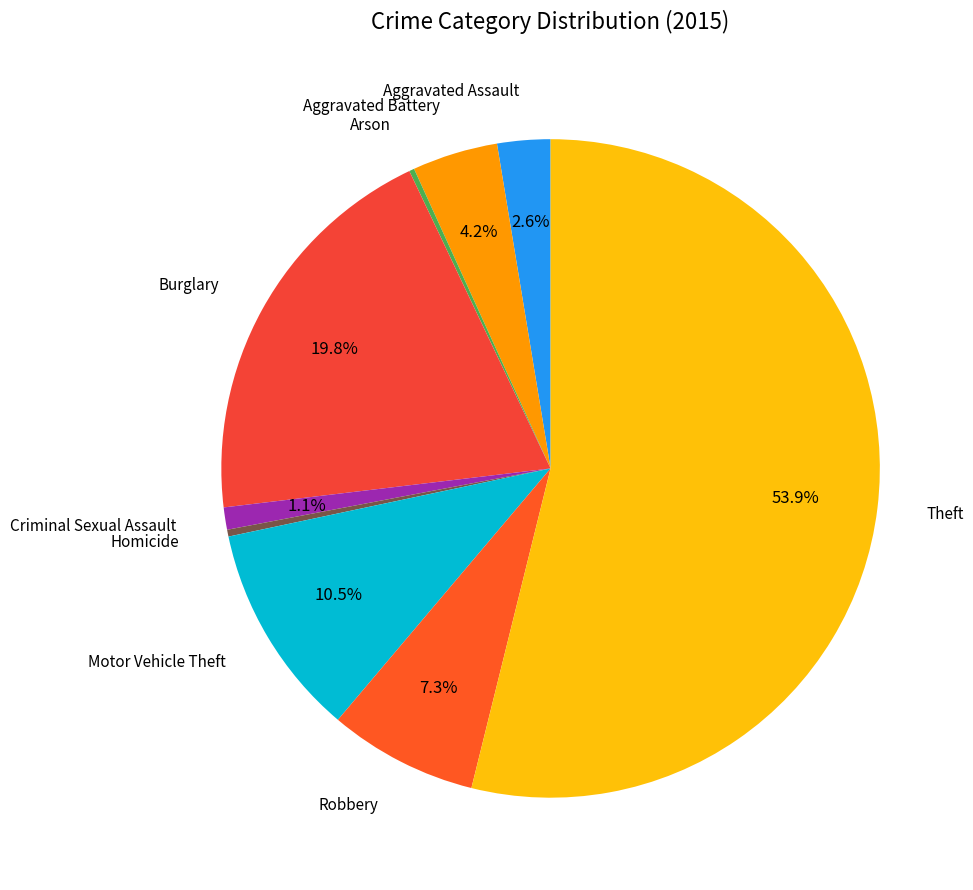

Does Burglary represent more than half of the total?

No